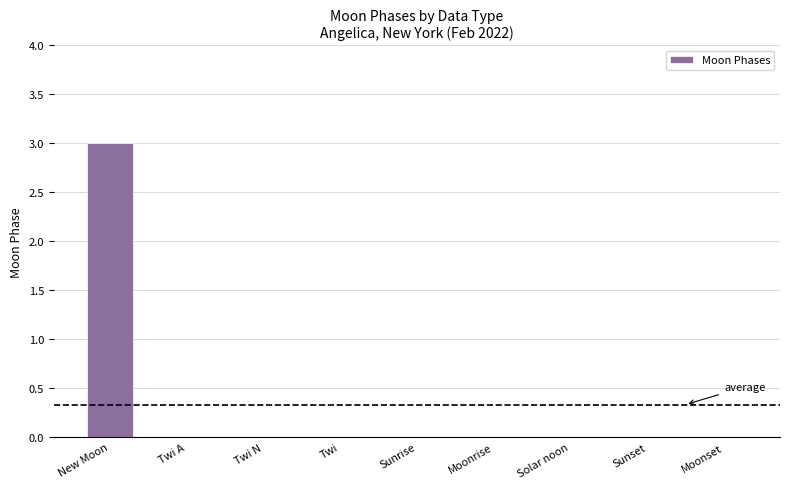

At which category does the chart reach its peak across all series?

New Moon